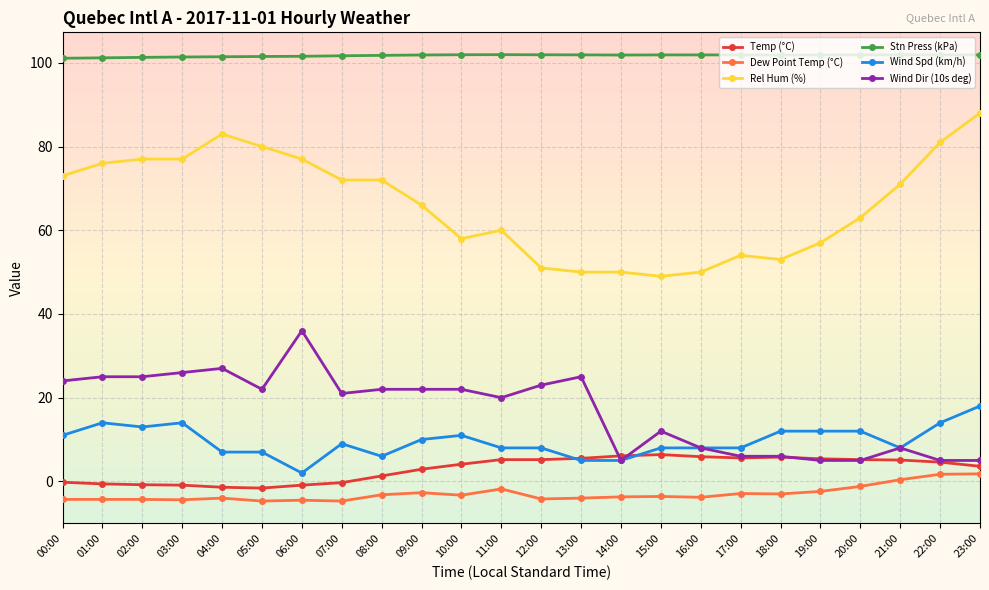

What is the value of the Rel Hum (%) point at the 21st from the left?

63.0